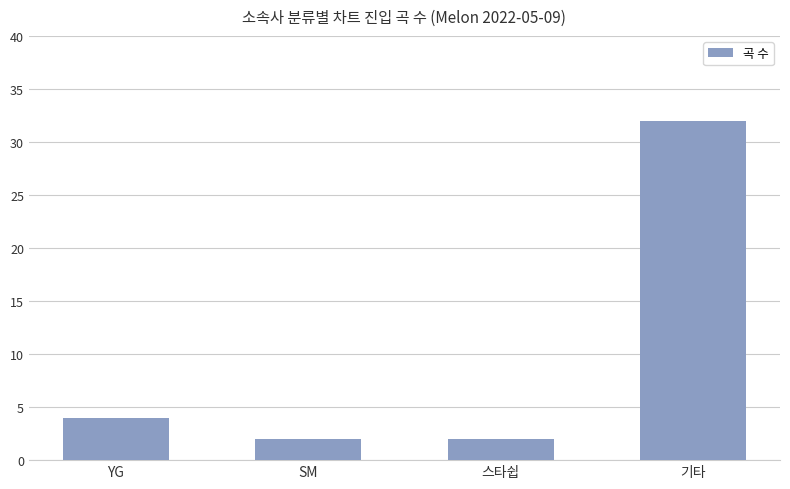

Does the chart contain stacked bars?

No